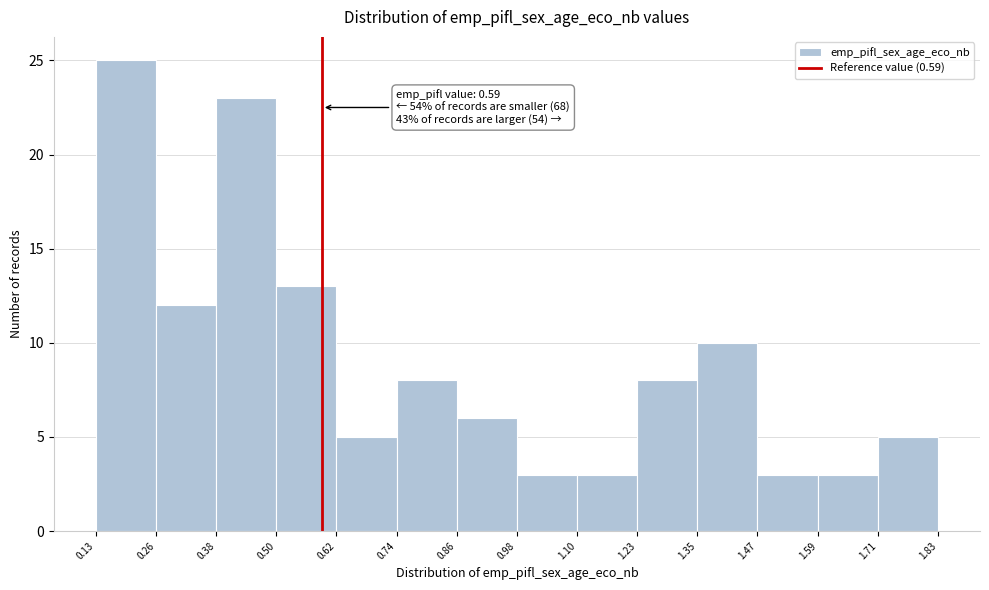

Which range on the x-axis has the tallest bar?

0.13 to 0.26